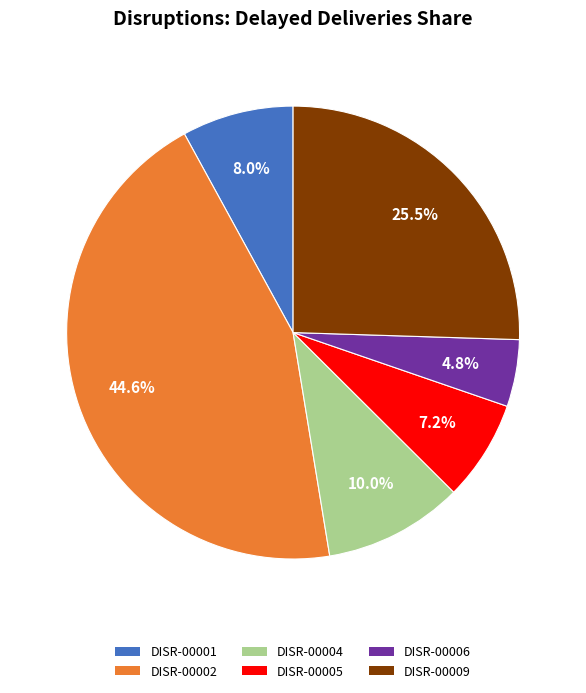

What percentage is NOT represented by DISR-00002?

55.4%